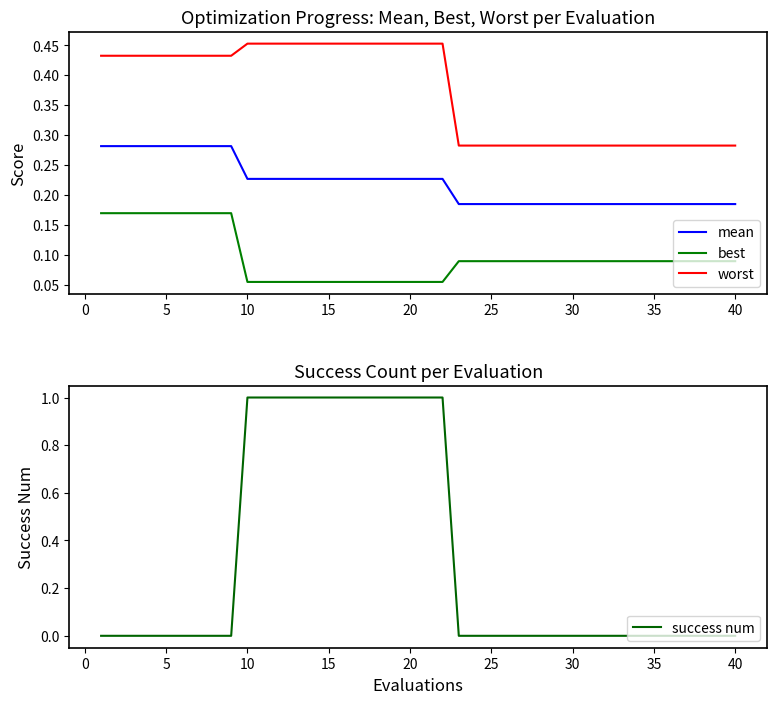

True or false: mean and best cross at least once.

False